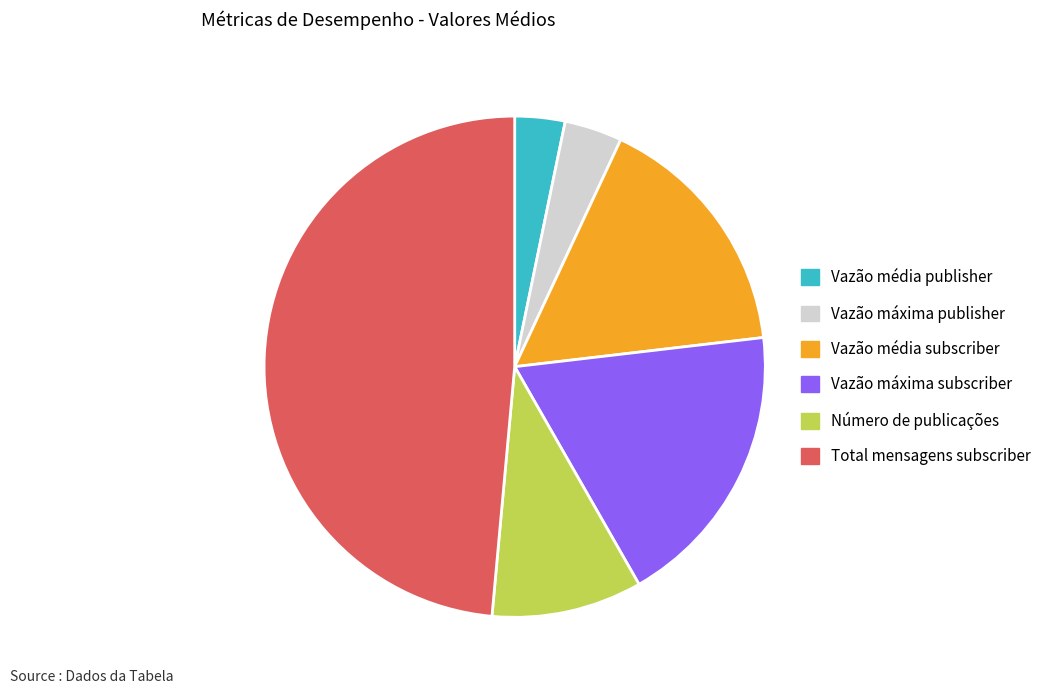

What is the ratio of the value at Vazão média publisher to the value at Número de publicações?

0.3